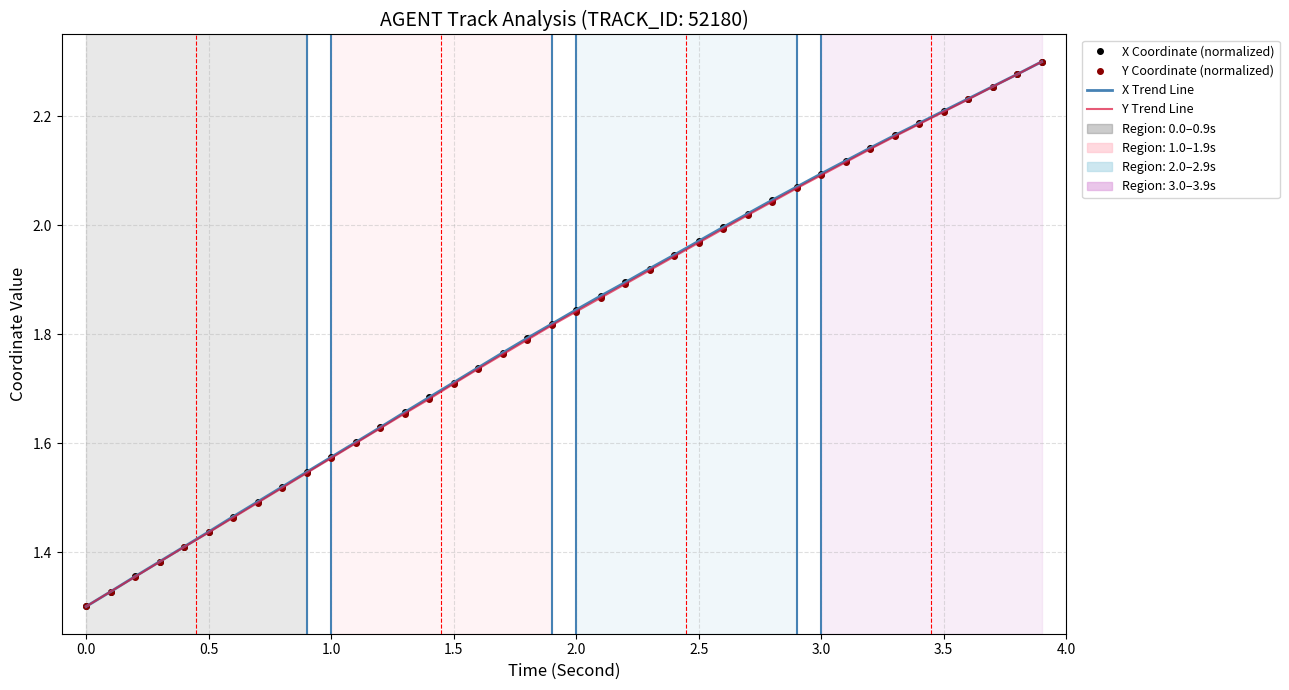

True or false: Y Trend Line and Y Coordinate (normalized) intersect in this chart.

False